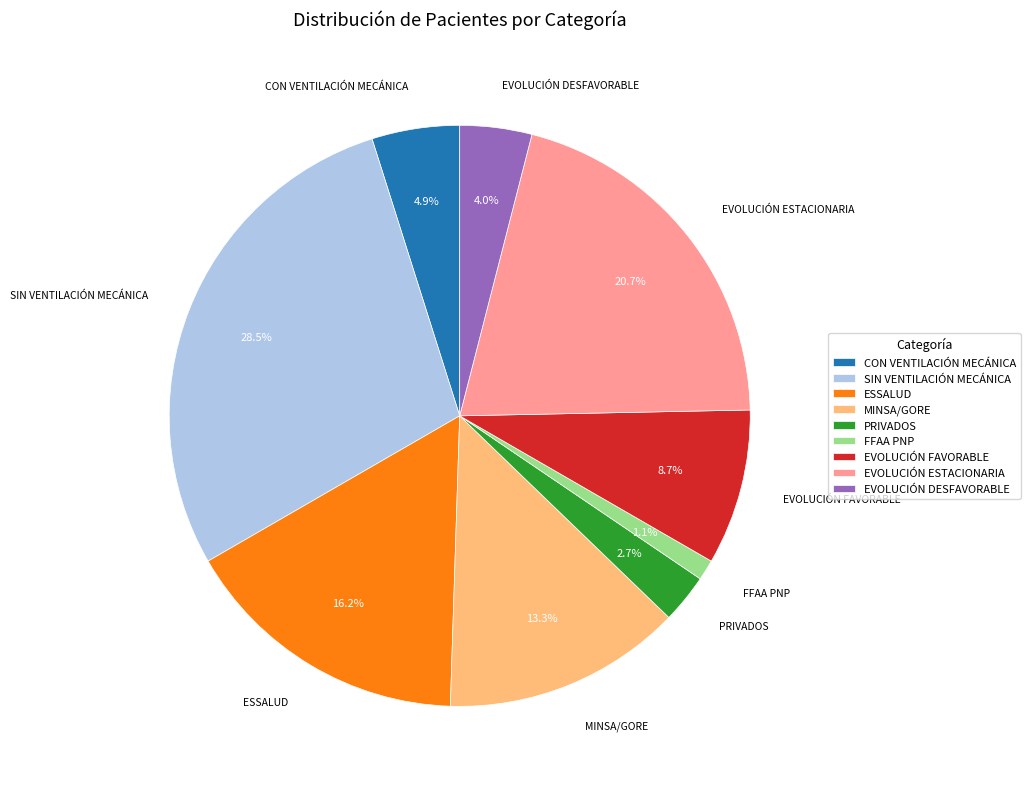

To the nearest percent, what is the combined percentage of PRIVADOS and ESSALUD?

19%